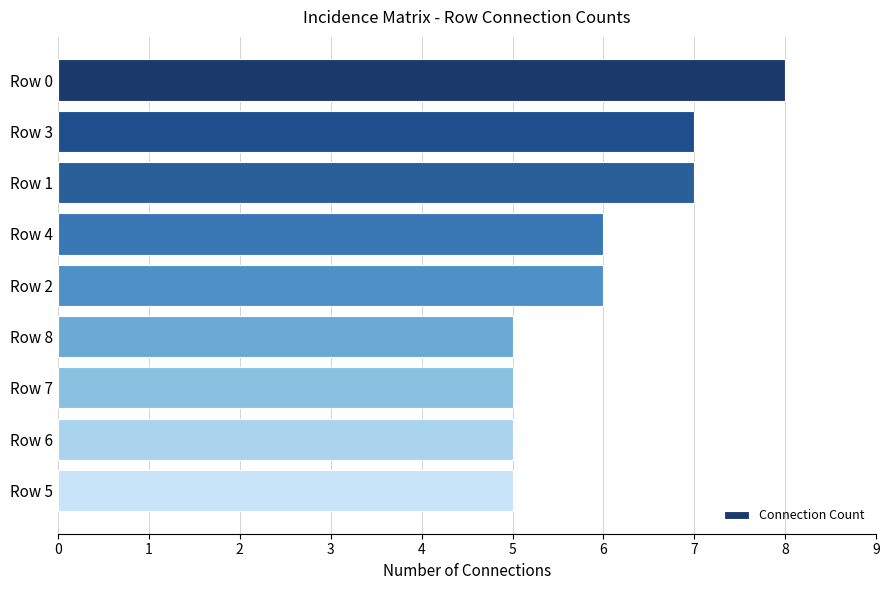

Which has a higher value, Row 6 or Row 4?

Row 4